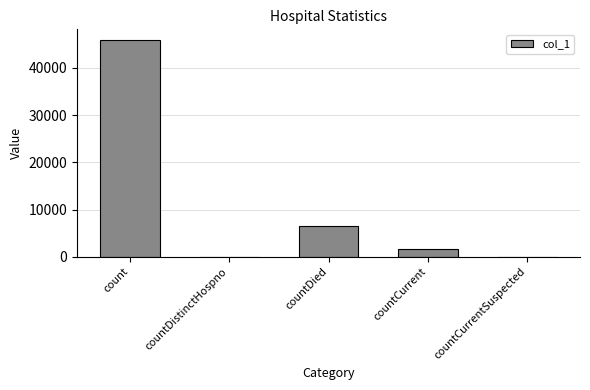

Reading left to right, transcribe all the data shown in this chart.

count=45883	countDistinctHospno=0	countDied=6596	countCurrent=1627	countCurrentSuspected=0